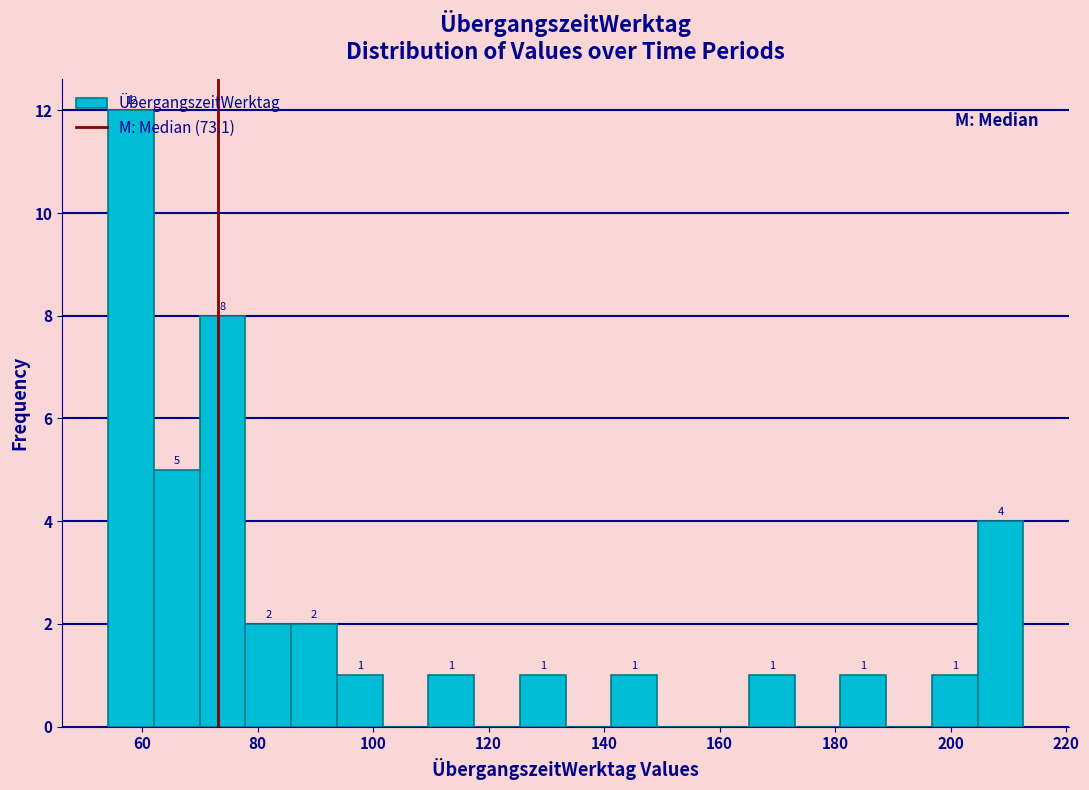

Read against the x-axis, roughly where is the centre of the tallest bar?

58